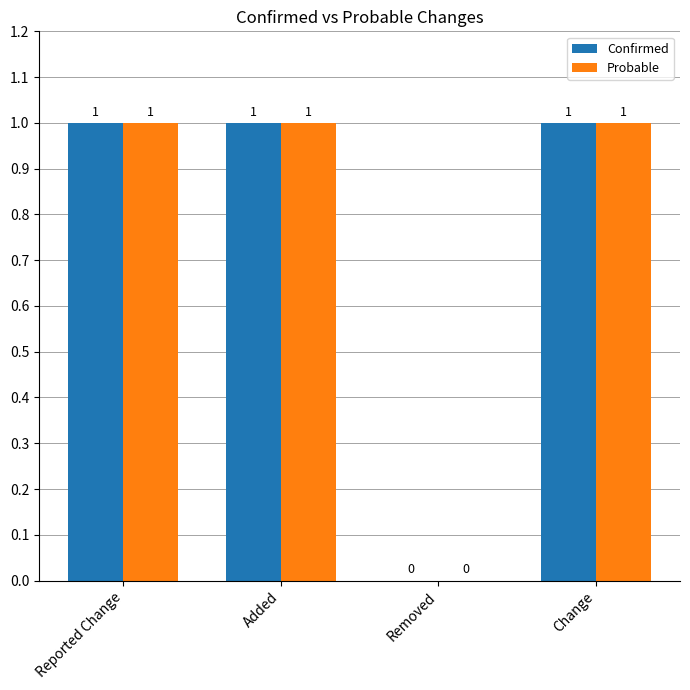

True or false: Probable has a value of 1 at Change.

True